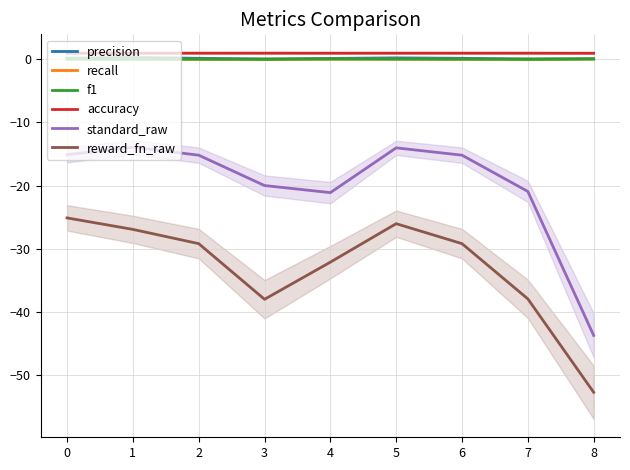

Is the value of accuracy at 8 greater than the value of f1 at 0?

Yes